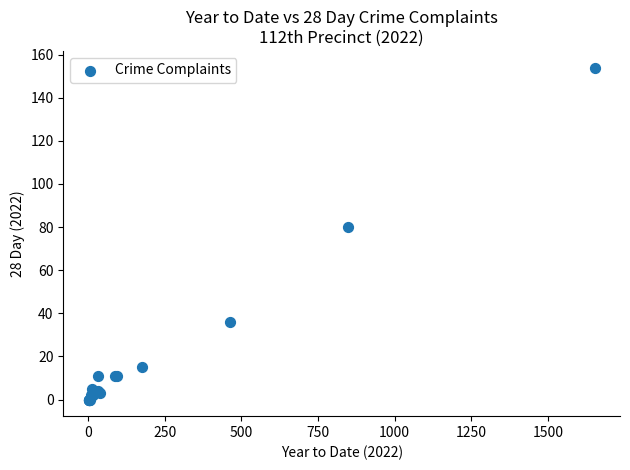

What Y value in the scatter plot is closest to 77?

80